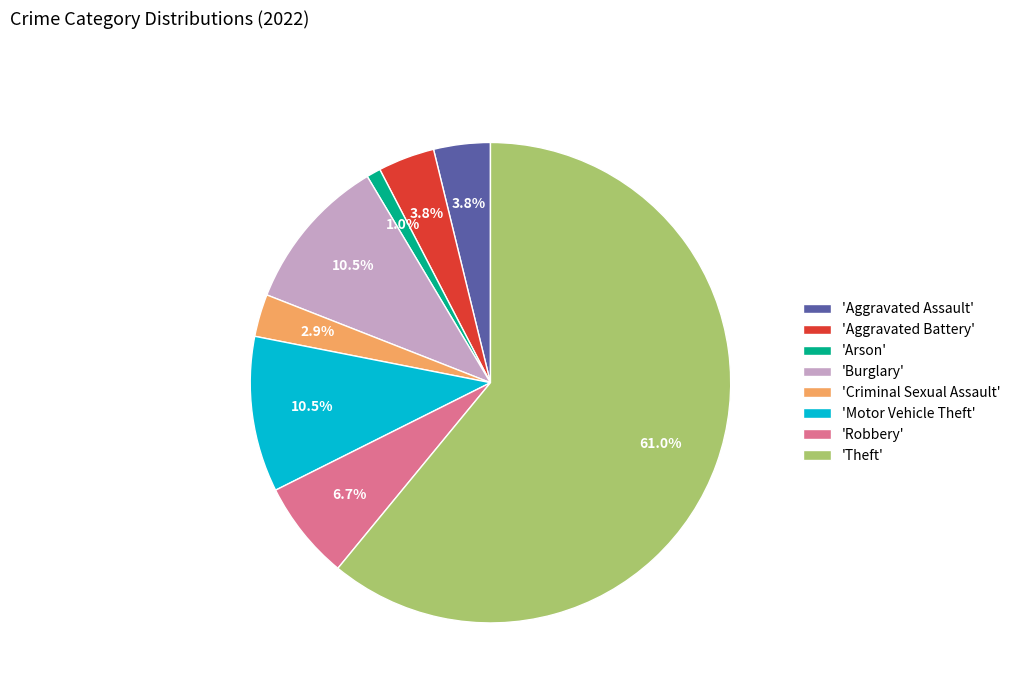

Between 'Aggravated Battery' and 'Motor Vehicle Theft', which is larger?

'Motor Vehicle Theft'